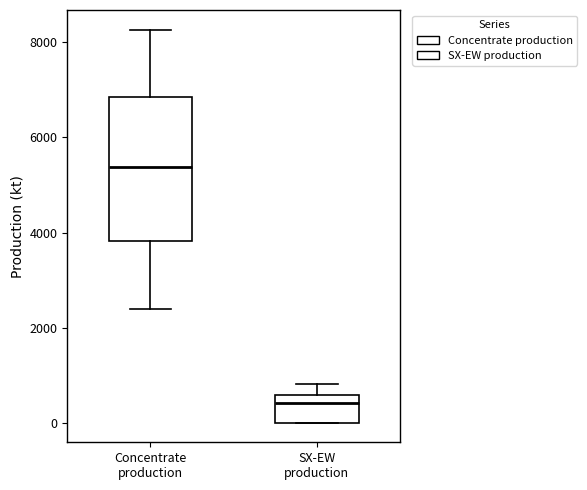

Where is the upper edge of the box for SX-EW production on the y-axis? The values are not printed on the chart, so give them approximately, as read against the axis.

600